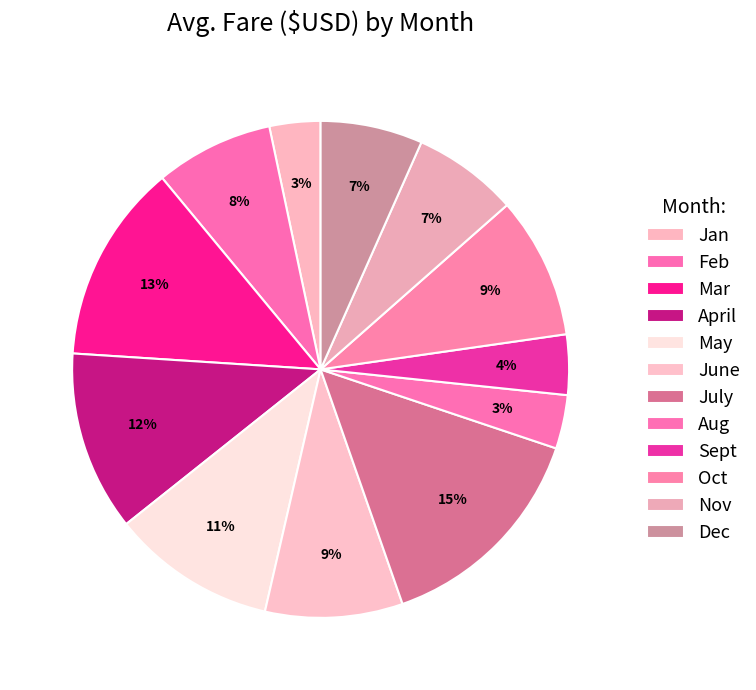

To the nearest percent, what is the combined percentage of Aug and May?

14%